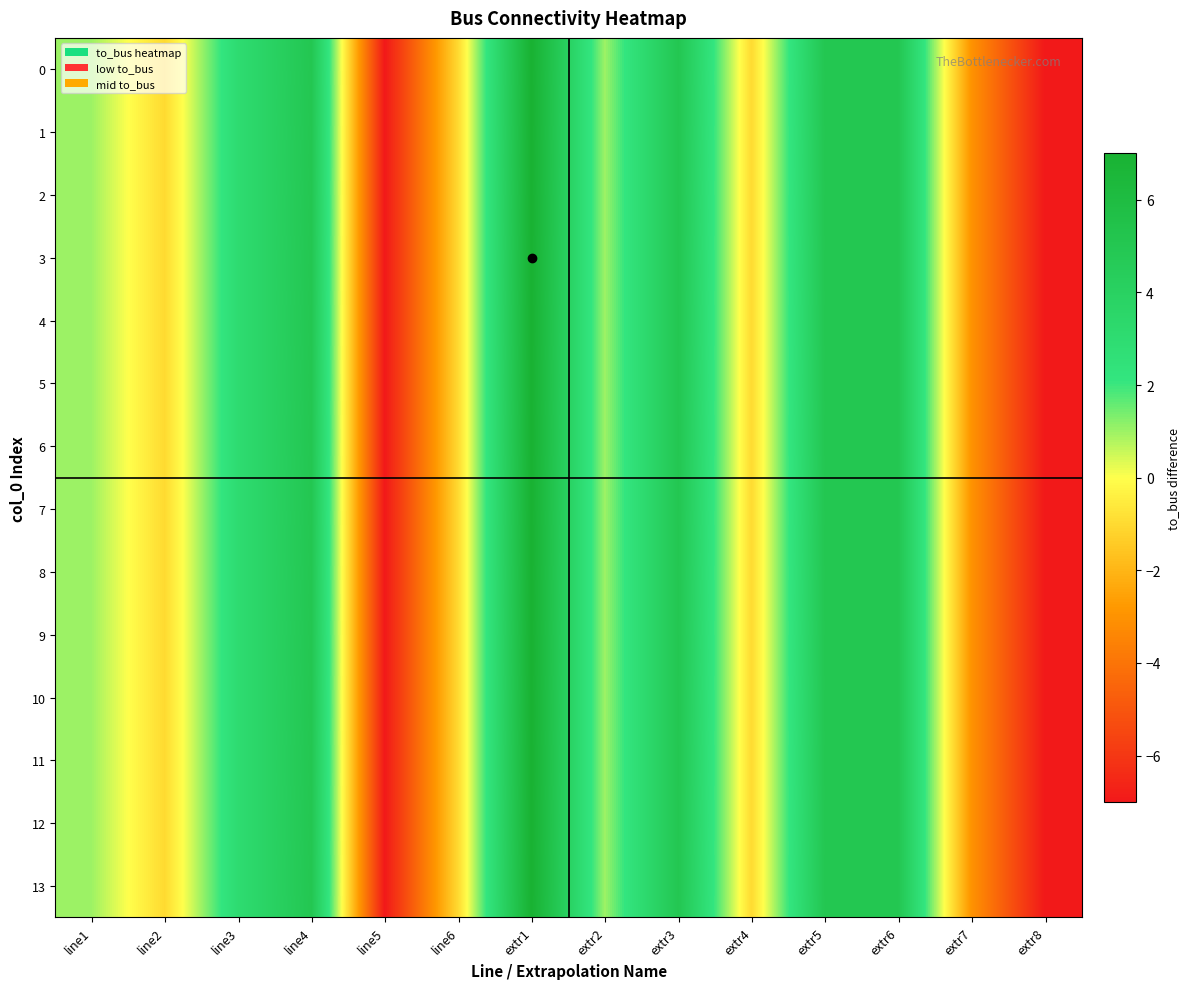

At which label does 10 reach its peak?

extr1